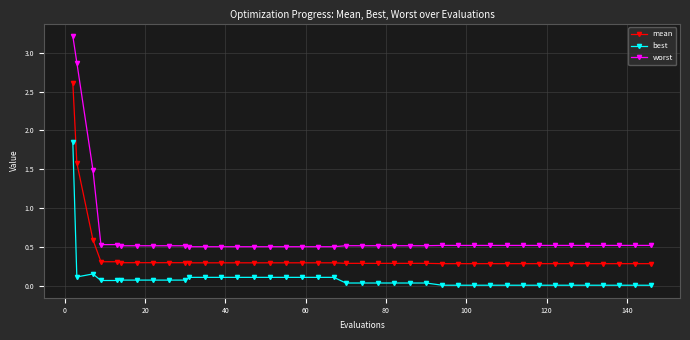

What is the value of the mean point at the 26th from the left?

0.3